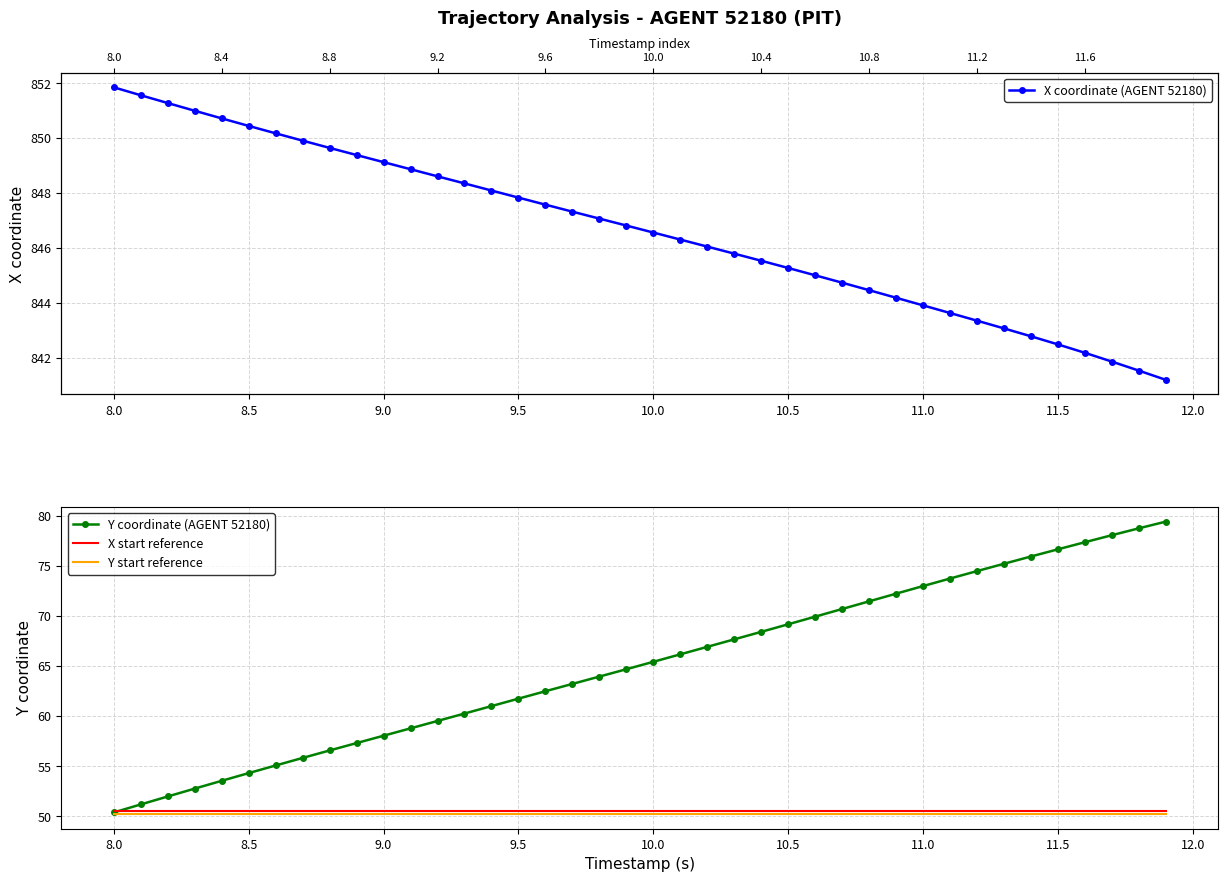

How many values in the Y coordinate (AGENT 52180) series exceed 65?

20